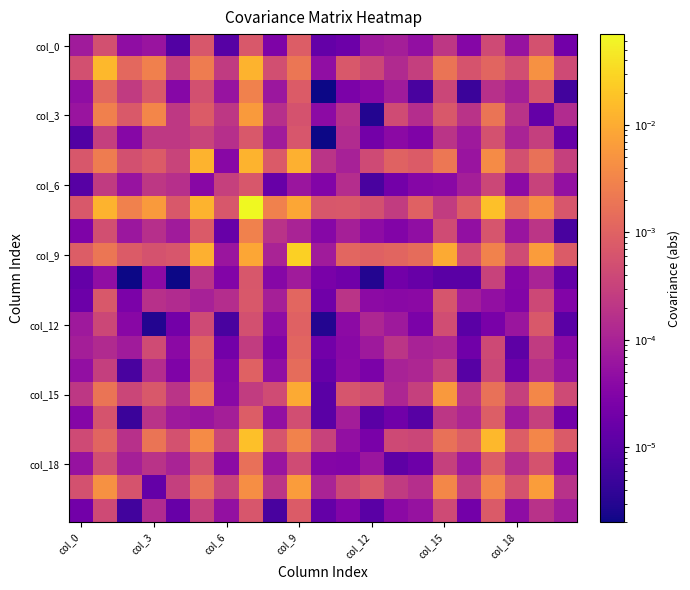

At how many categories does at least one series exceed 0?

21